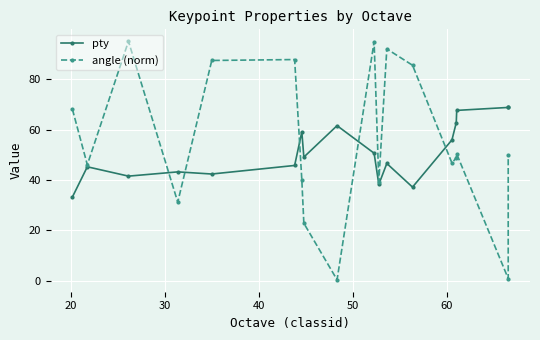

In angle (norm), how many points are higher than both neighbors (excluding endpoints)?

5